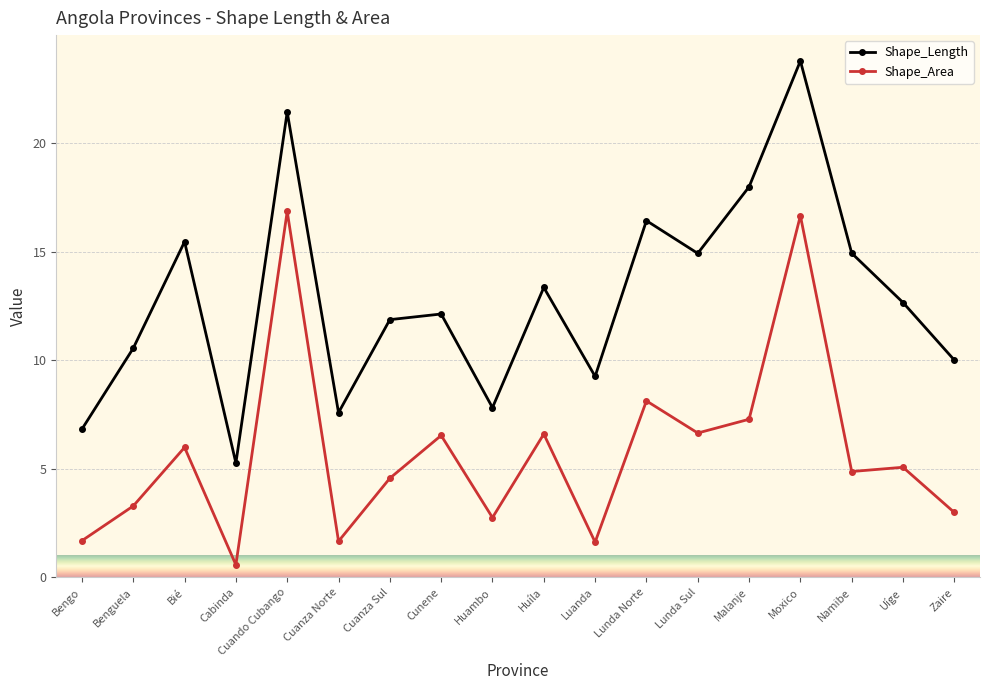

What is the minimum value shown in the chart?

0.6